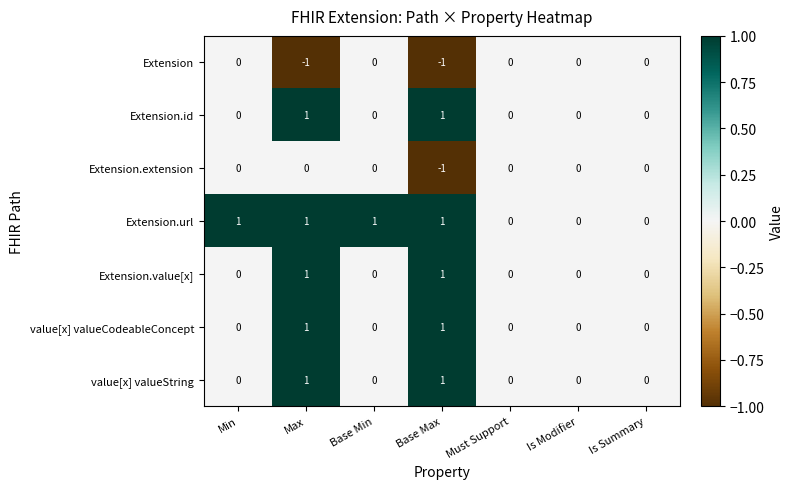

Count the number of data series in this chart.

7